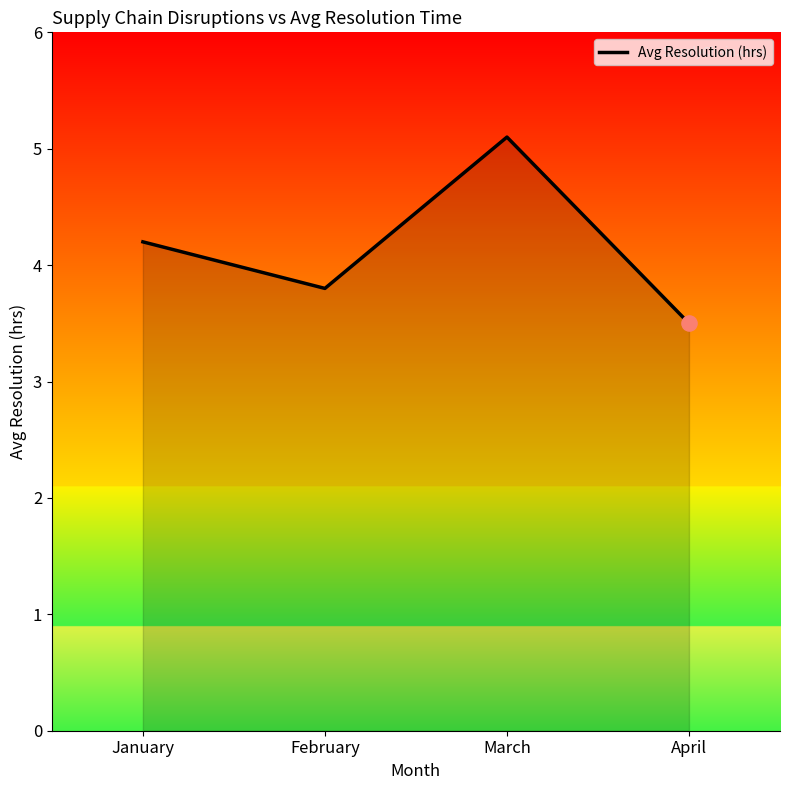

Which has a higher value, February or March?

March